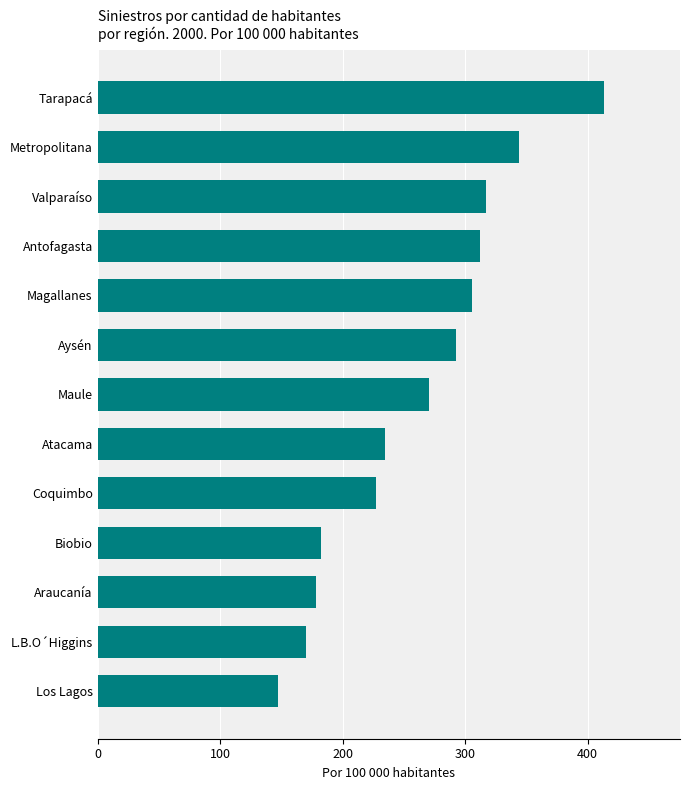

Rank the categories by value from highest to lowest.

Tarapacá, Metropolitana, Valparaíso, Antofagasta, Magallanes, Aysén, Maule, Atacama, Coquimbo, Biobio, Araucanía, L.B.O´Higgins, Los Lagos